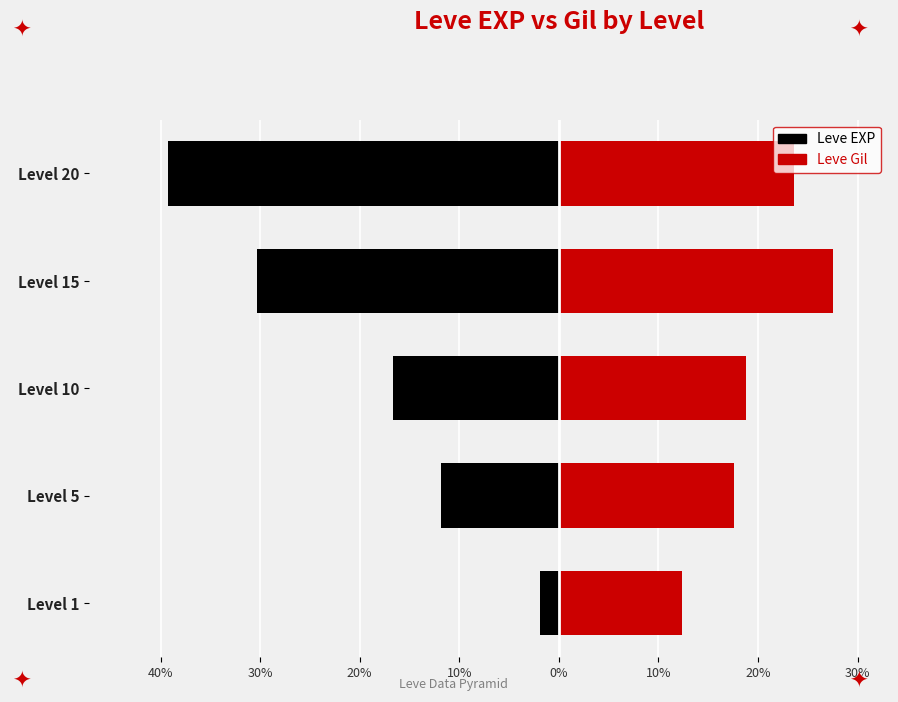

What is the value of the Leve Gil bar at the 5th from the left?

23.6